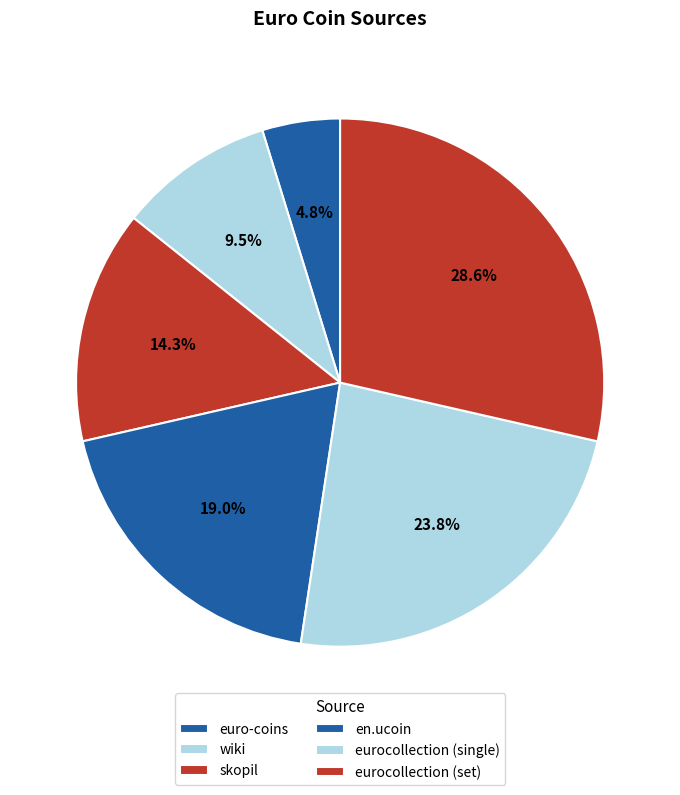

How many segments does this pie chart have?

6